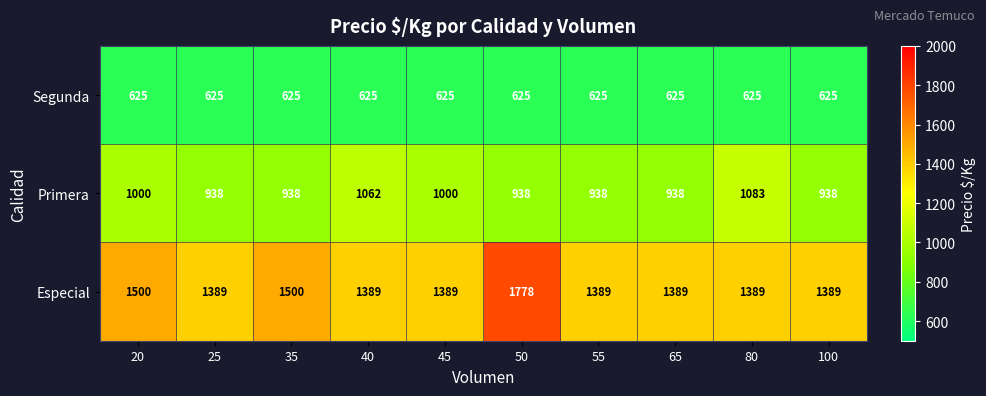

Rank the series by their maximum value, from highest to lowest.

Especial, Primera, Segunda